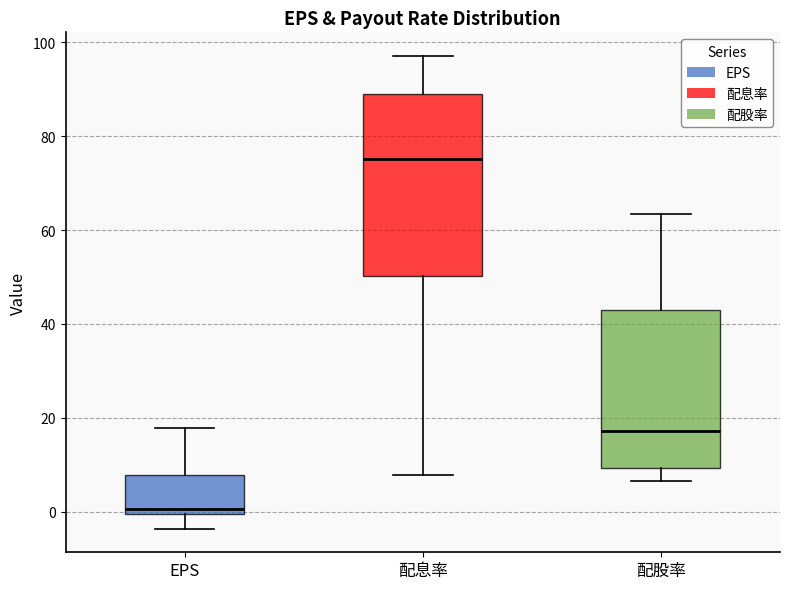

Which box is the tallest, from its lower edge to its upper edge?

配息率